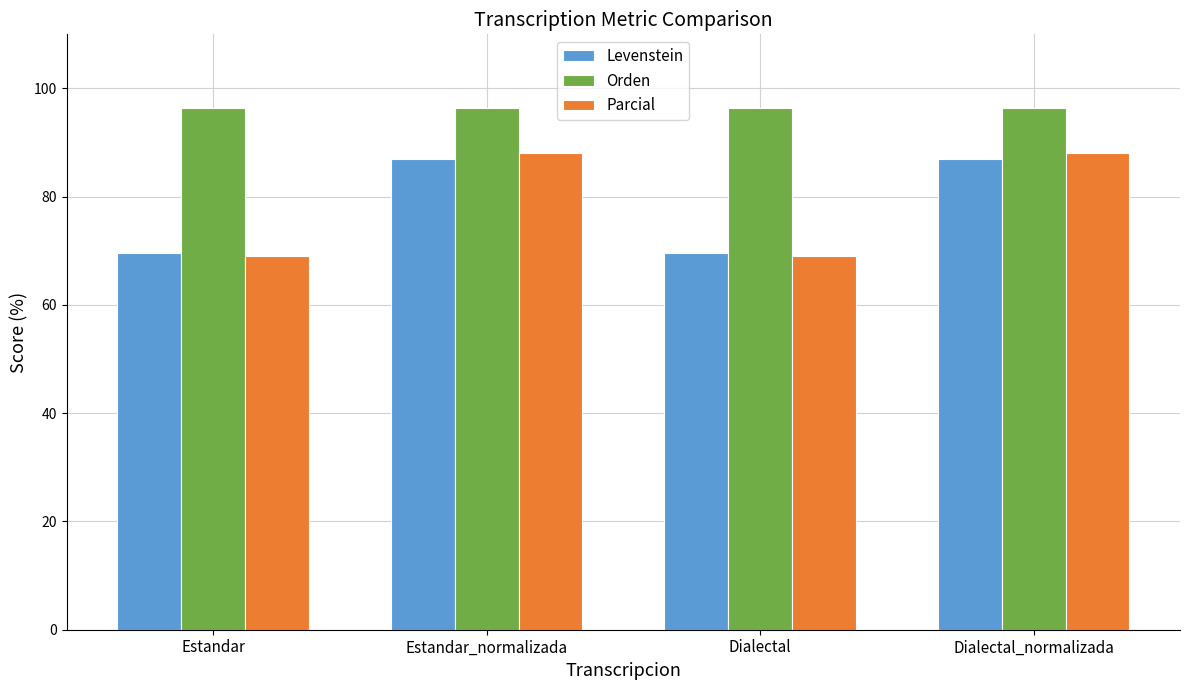

What is the sum of all Orden values?

385.5